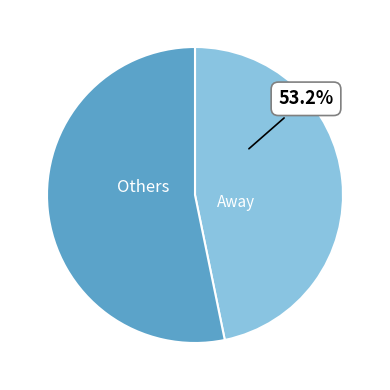

What percentage is the home slice, to the nearest percent?

47%